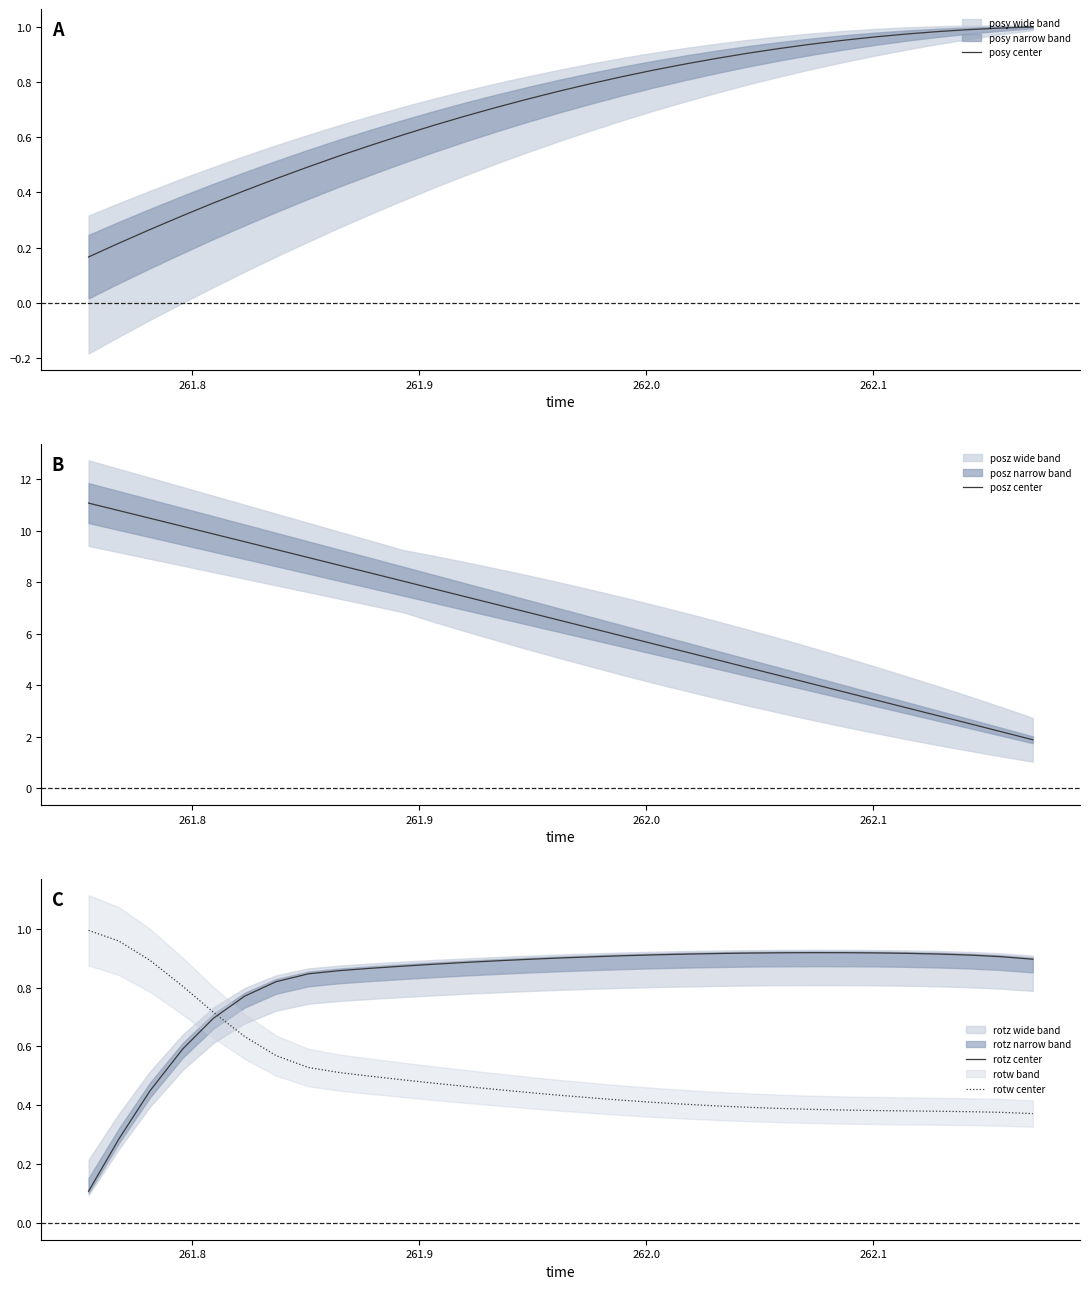

True or false: rotz center and rotw center intersect in this chart.

True